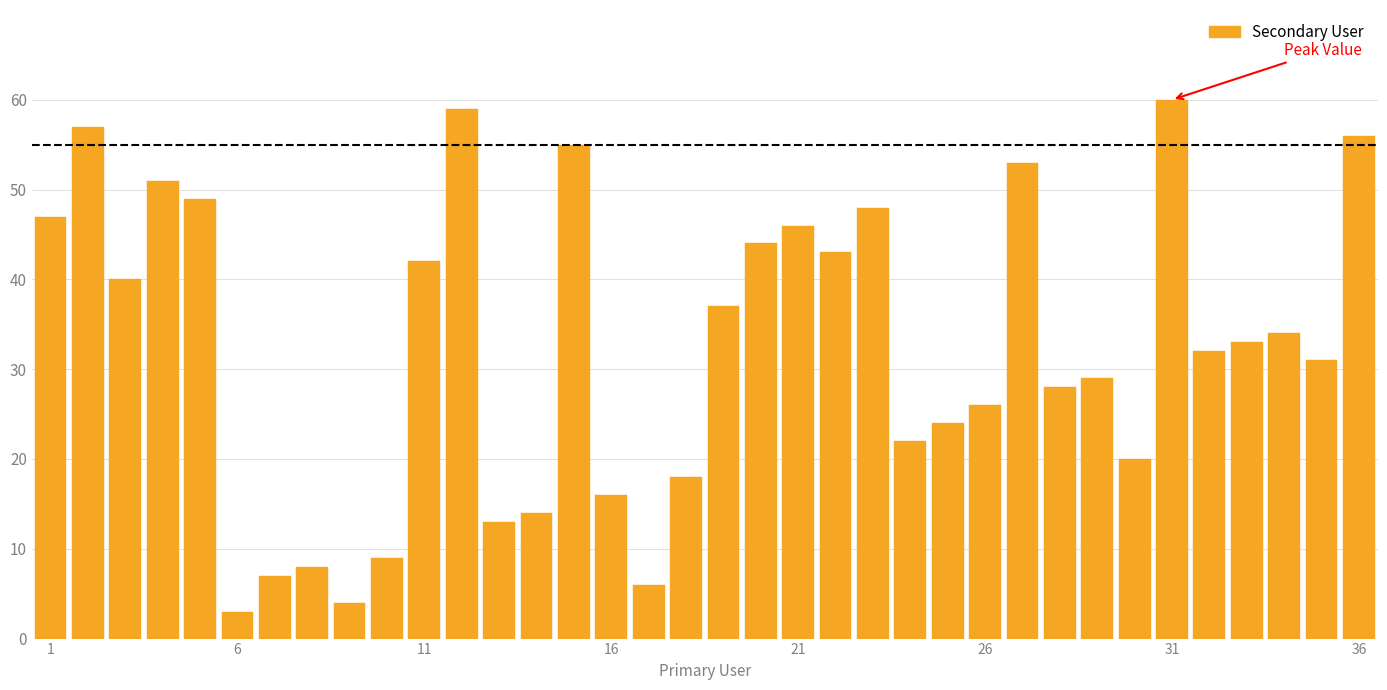

What is the value of the 2nd bar from the left?

57